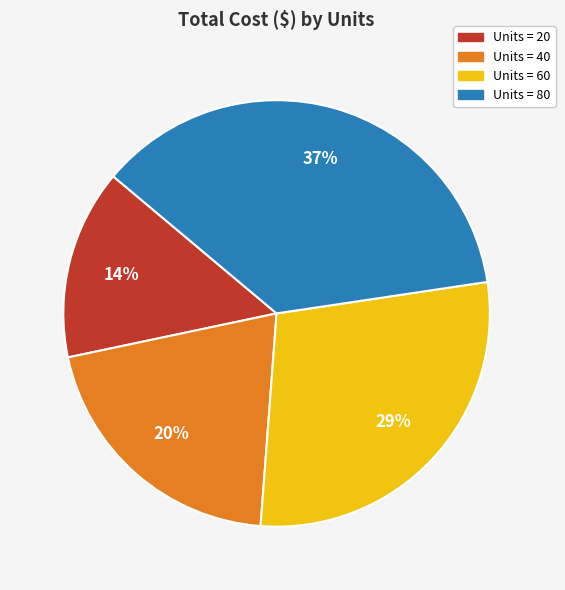

Which has a higher value, Units = 80 or Units = 40?

Units = 80